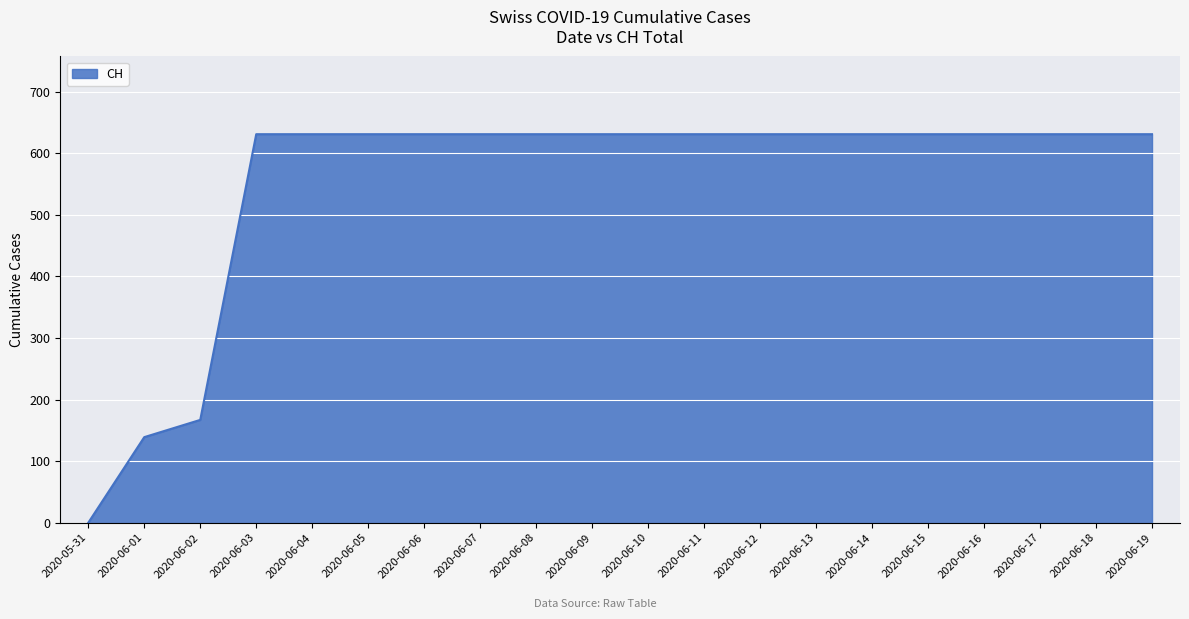

Is it true that the value at 2020-05-31 is -276?

False